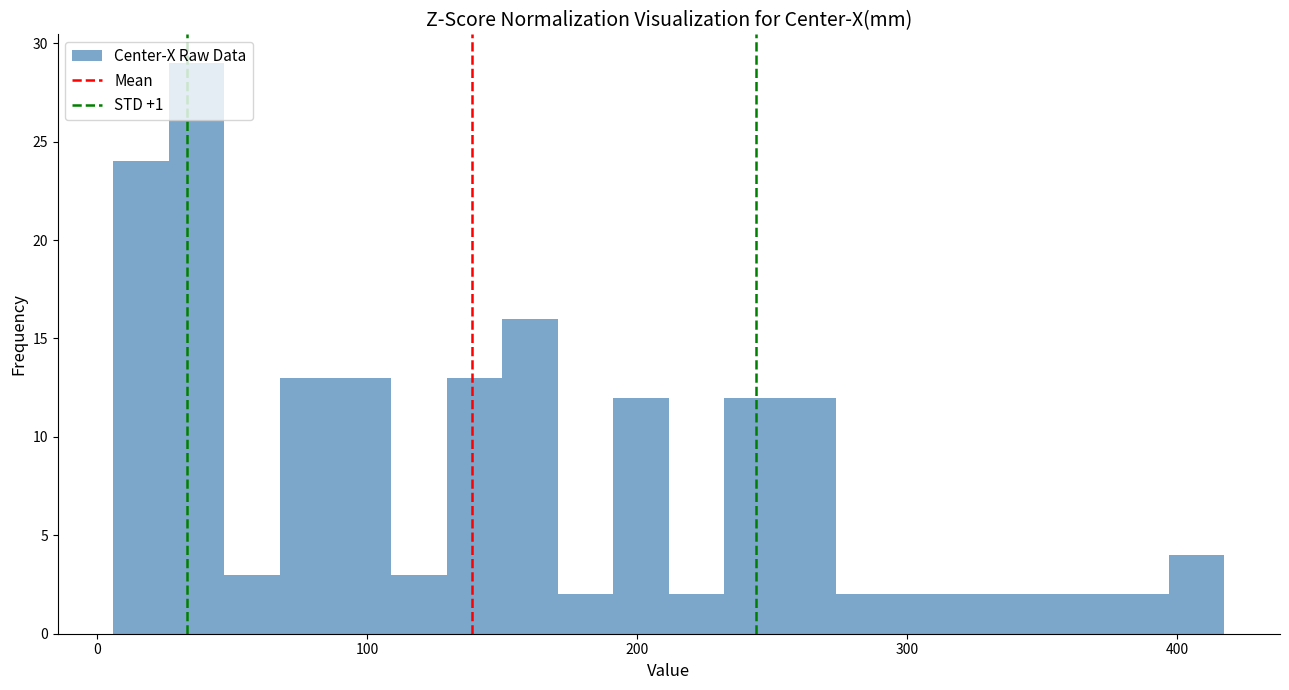

Around what value on the x-axis is the tallest bar? Give the approximate position of its centre, as read against the axis.

40